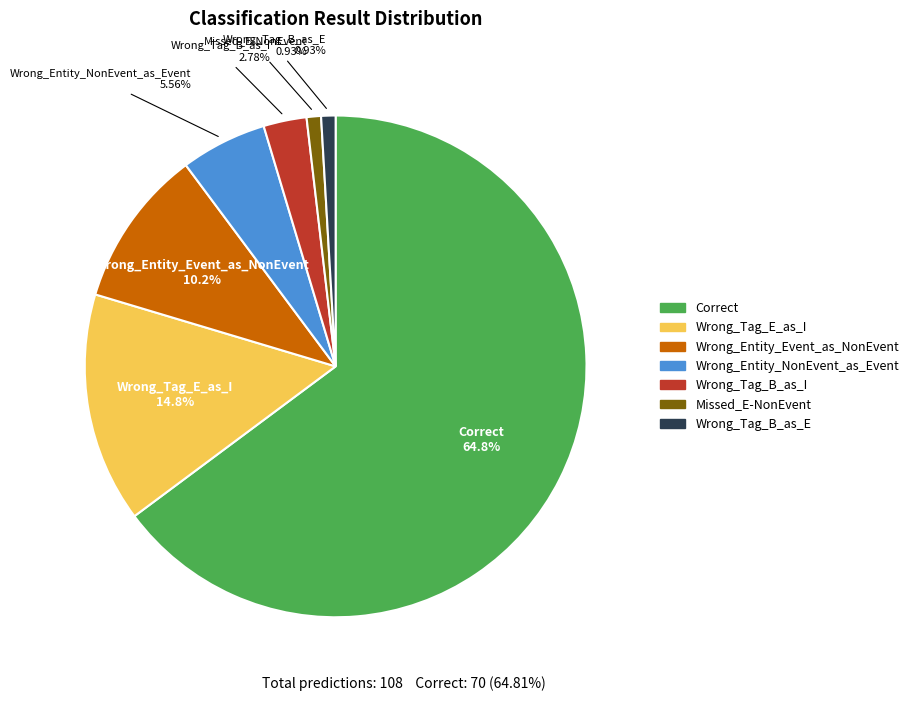

Which slice is the largest?

Correct